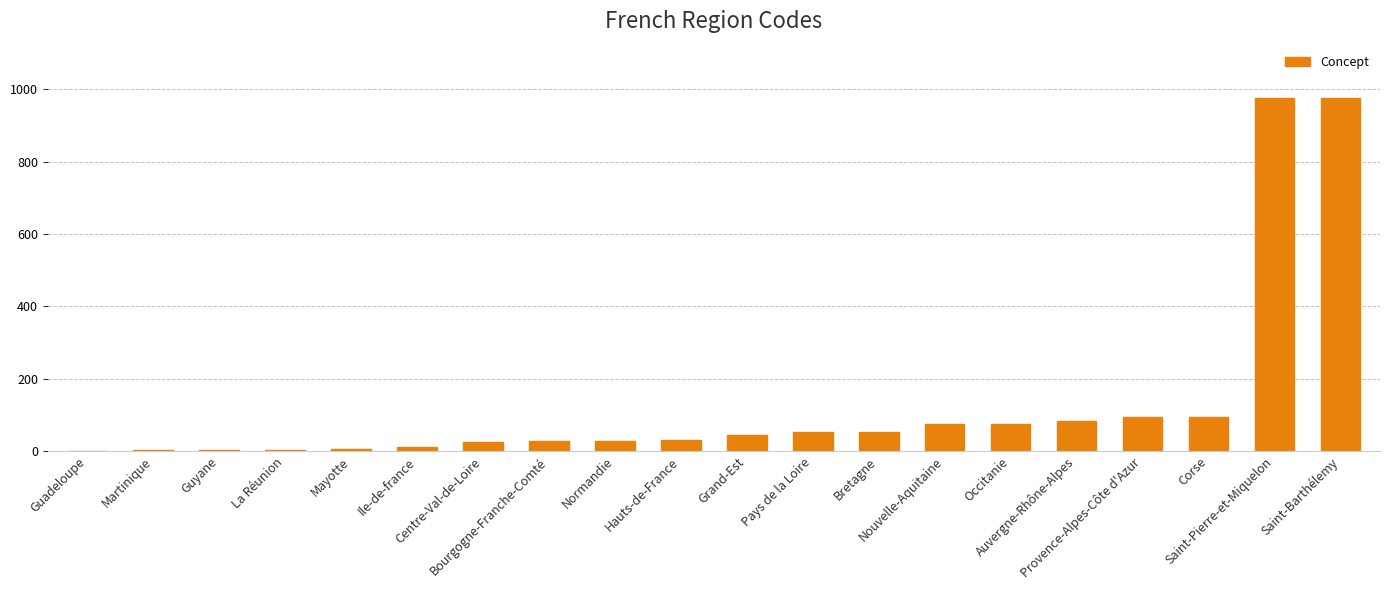

What is the change in value from Bourgogne-Franche-Comté to Provence-Alpes-Côte d'Azur?

+66